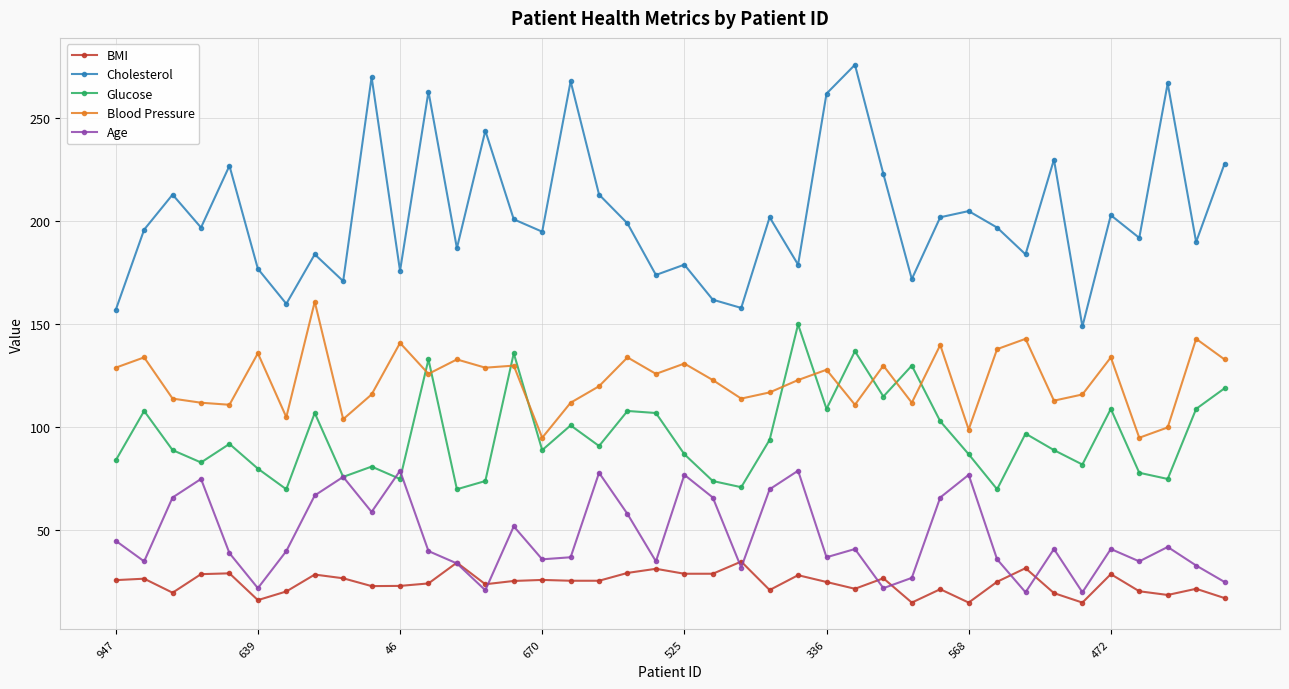

What is the greatest value displayed?

276.0